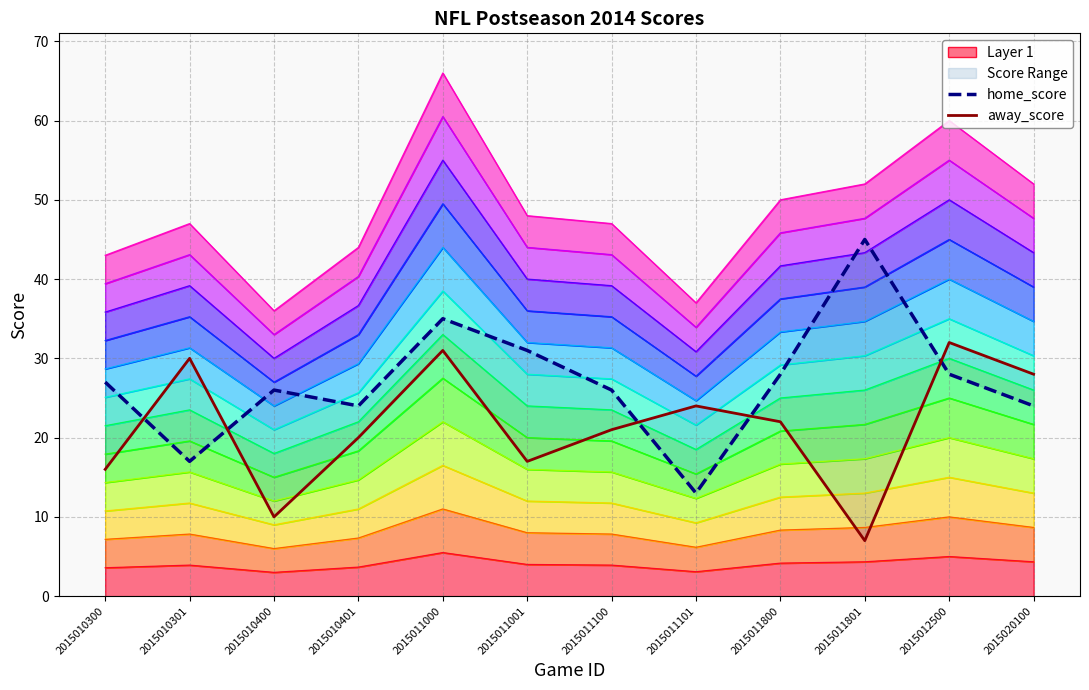

List the series in order of their peak value, highest first.

home_score, away_score